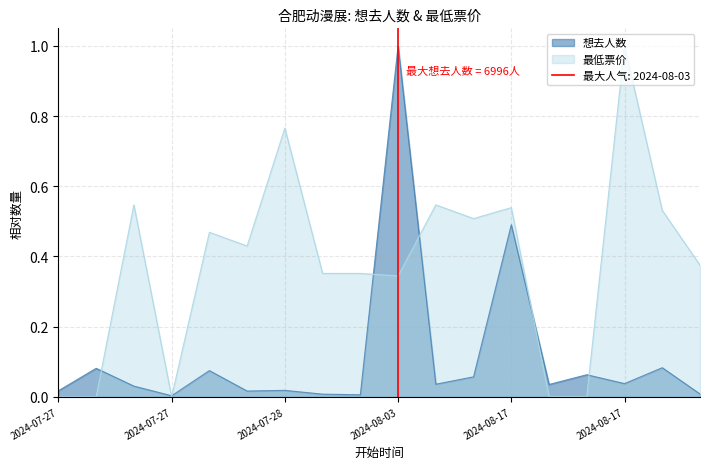

True or false: 想去人数 has a value of 0.1 at 2024-07-27.

True